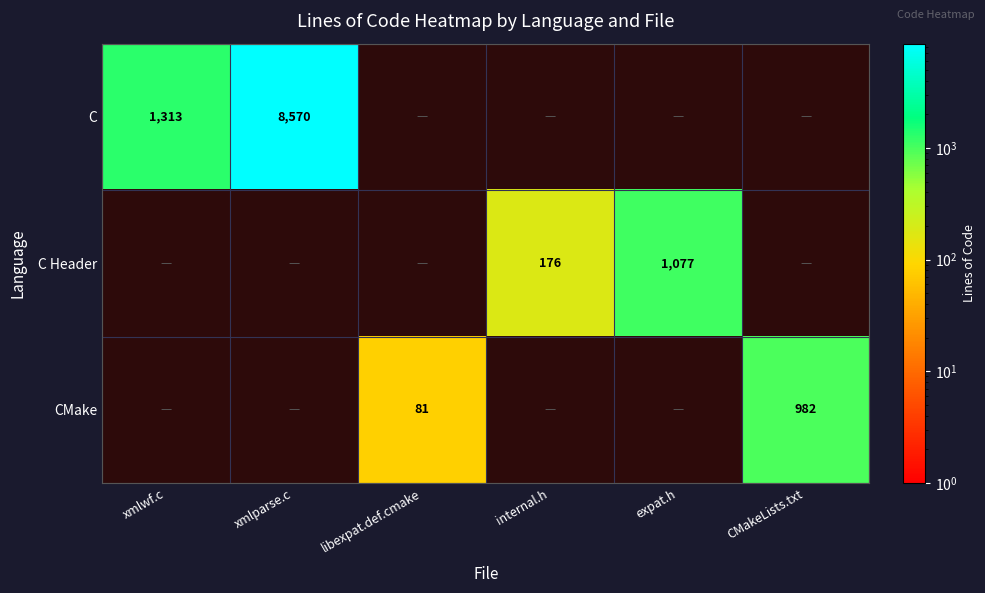

True or false: C Header has a value of 1406 at expat.h.

False